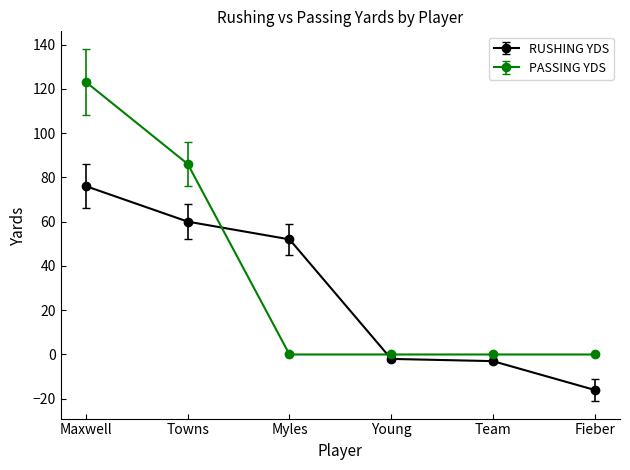

True or false: RUSHING YDS and PASSING YDS cross at least once.

True